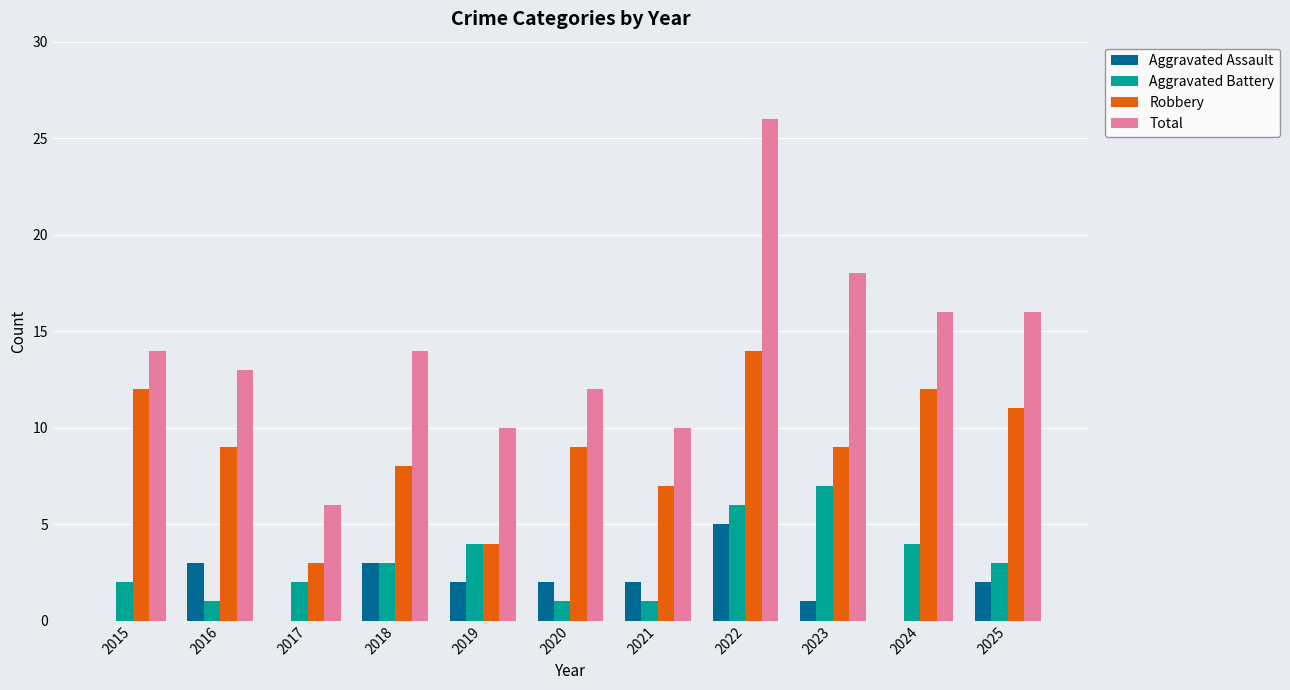

Is the value of Aggravated Battery at 2016 greater than the value of Total at 2018?

No